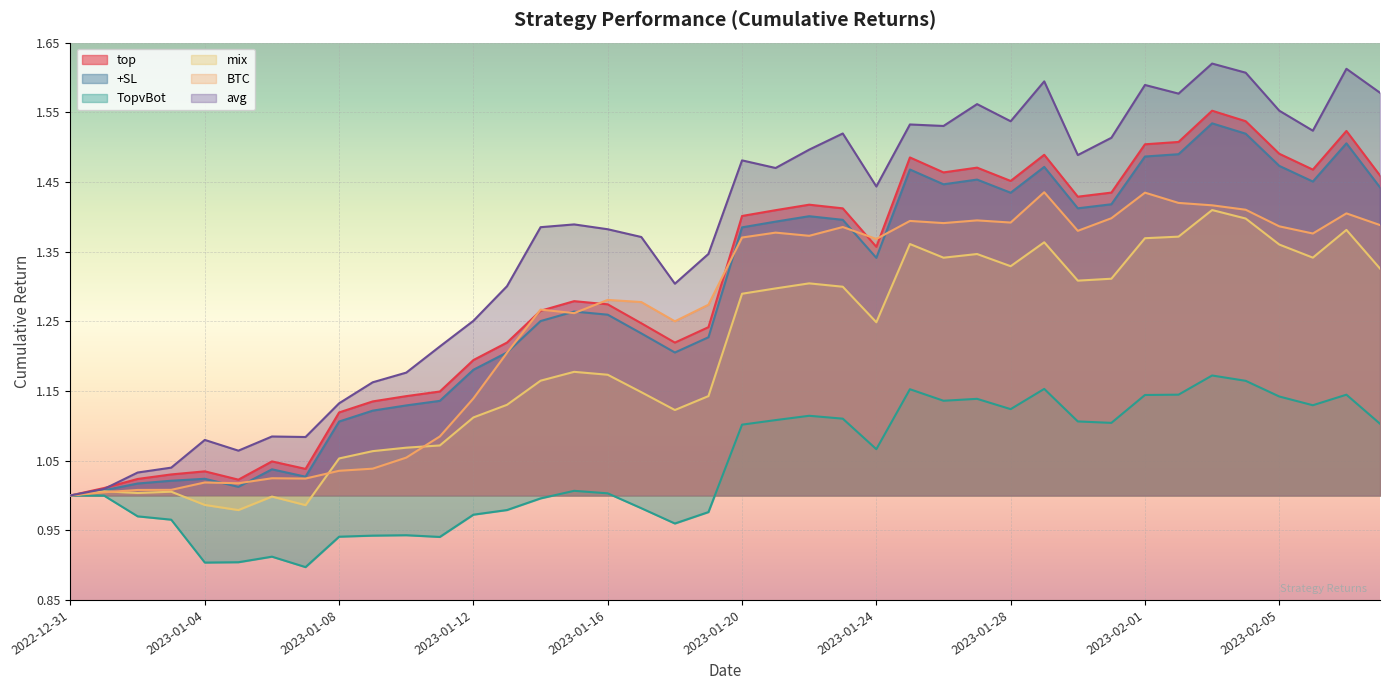

Which series has the largest total across all categories?

avg